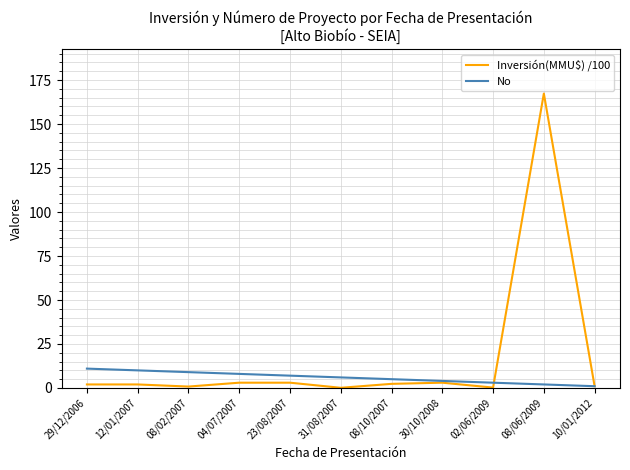

At which category does the chart reach its peak across all series?

08/06/2009